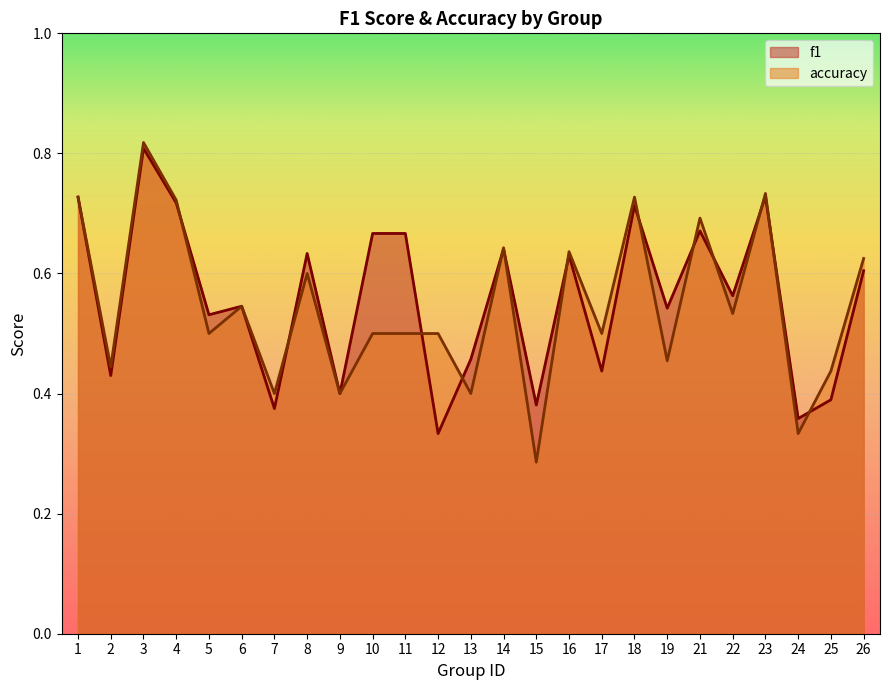

Which has a higher value, 25 or 14?

14